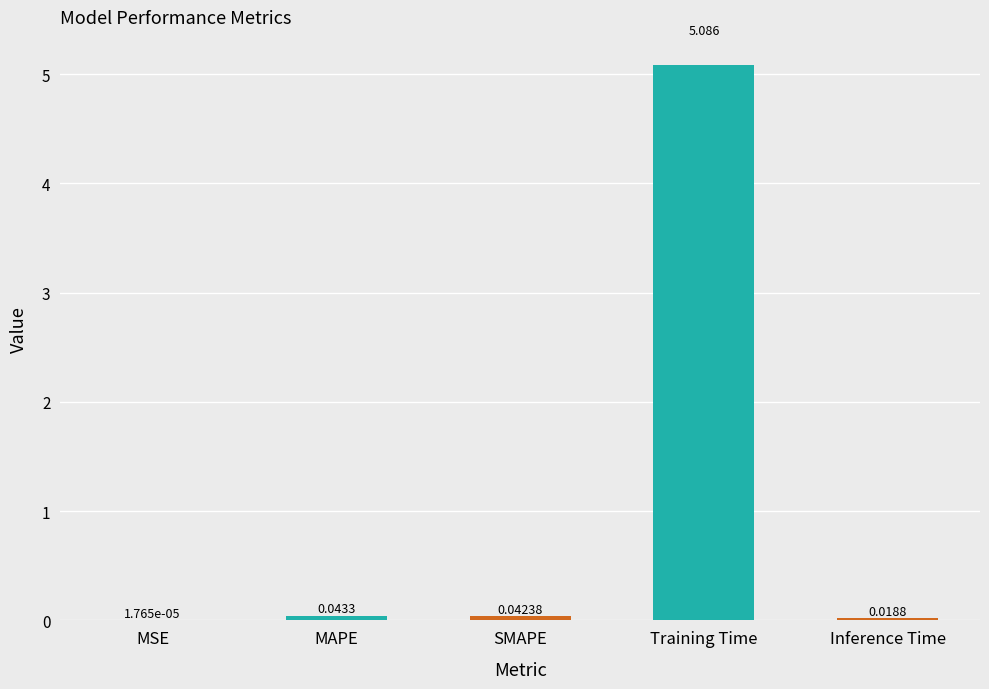

Between Inference Time and SMAPE, which is larger?

SMAPE